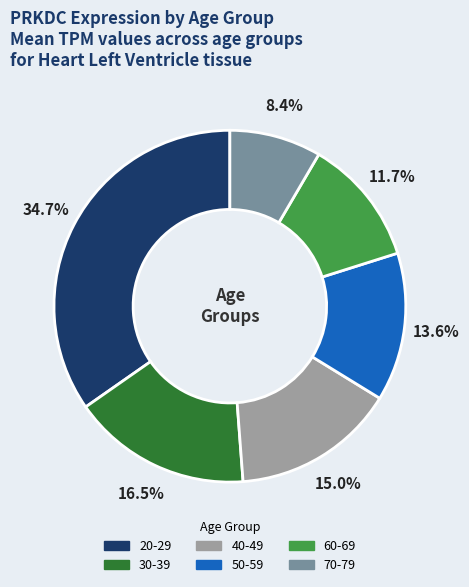

To the nearest percent, what percentage of the pie is 70-79?

8%